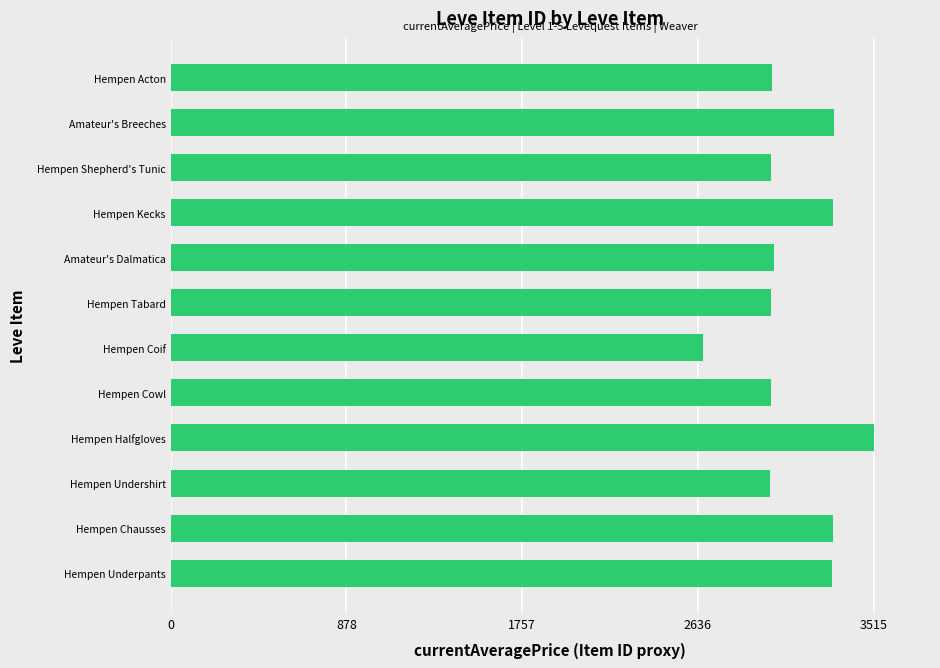

Are the bars grouped side by side (vs. stacked)?

No